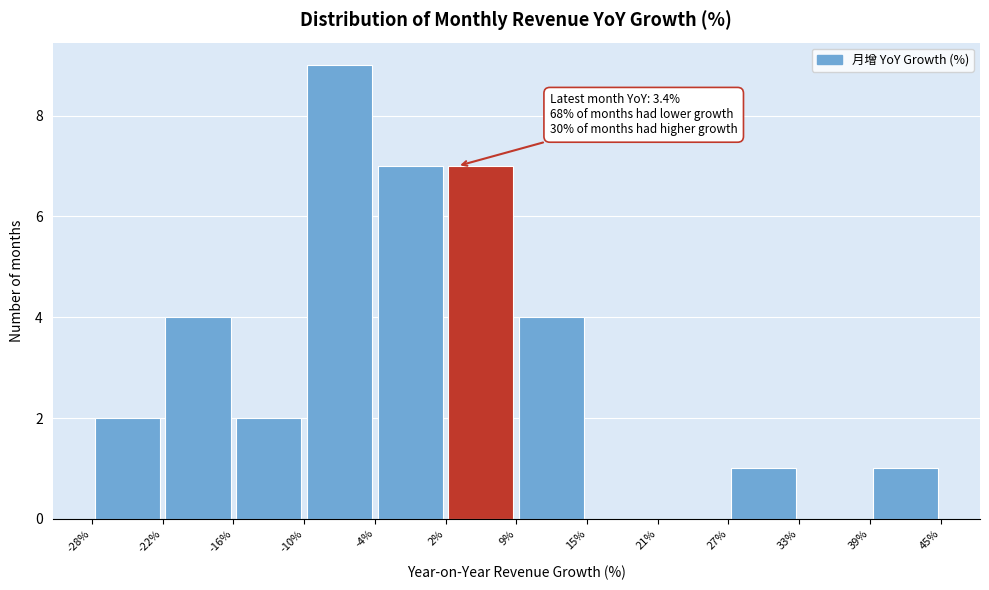

Which range on the x-axis has the tallest bar?

-10% to -4%